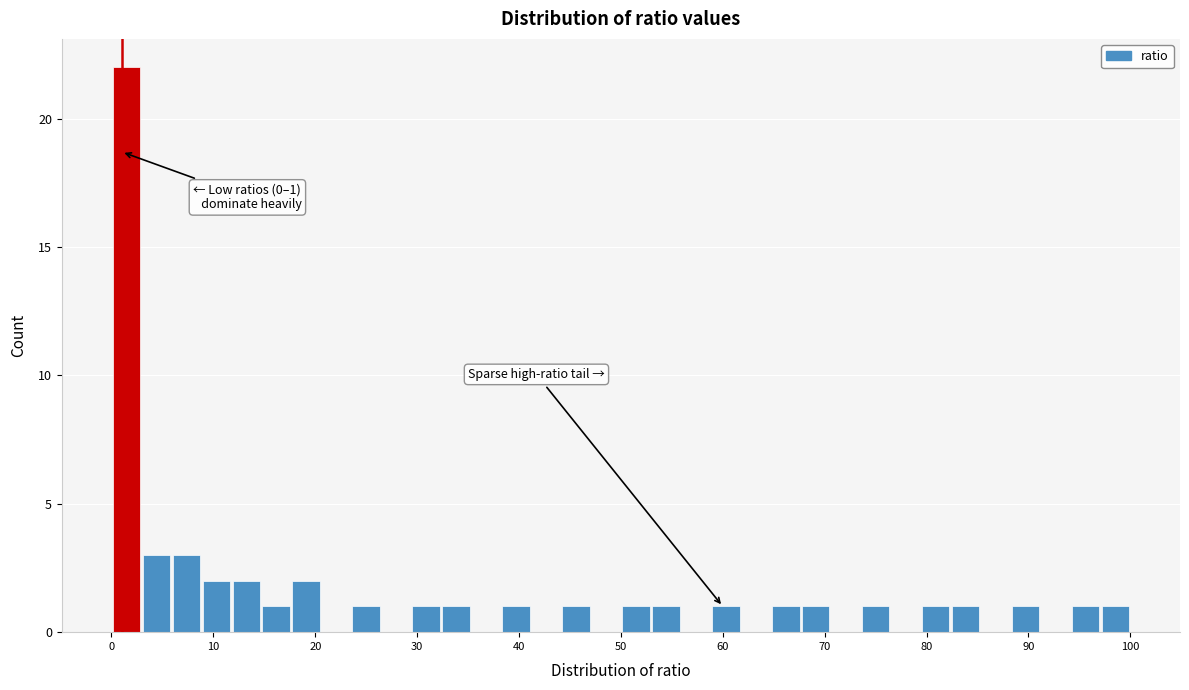

Read against the x-axis, roughly where is the centre of the tallest bar?

1